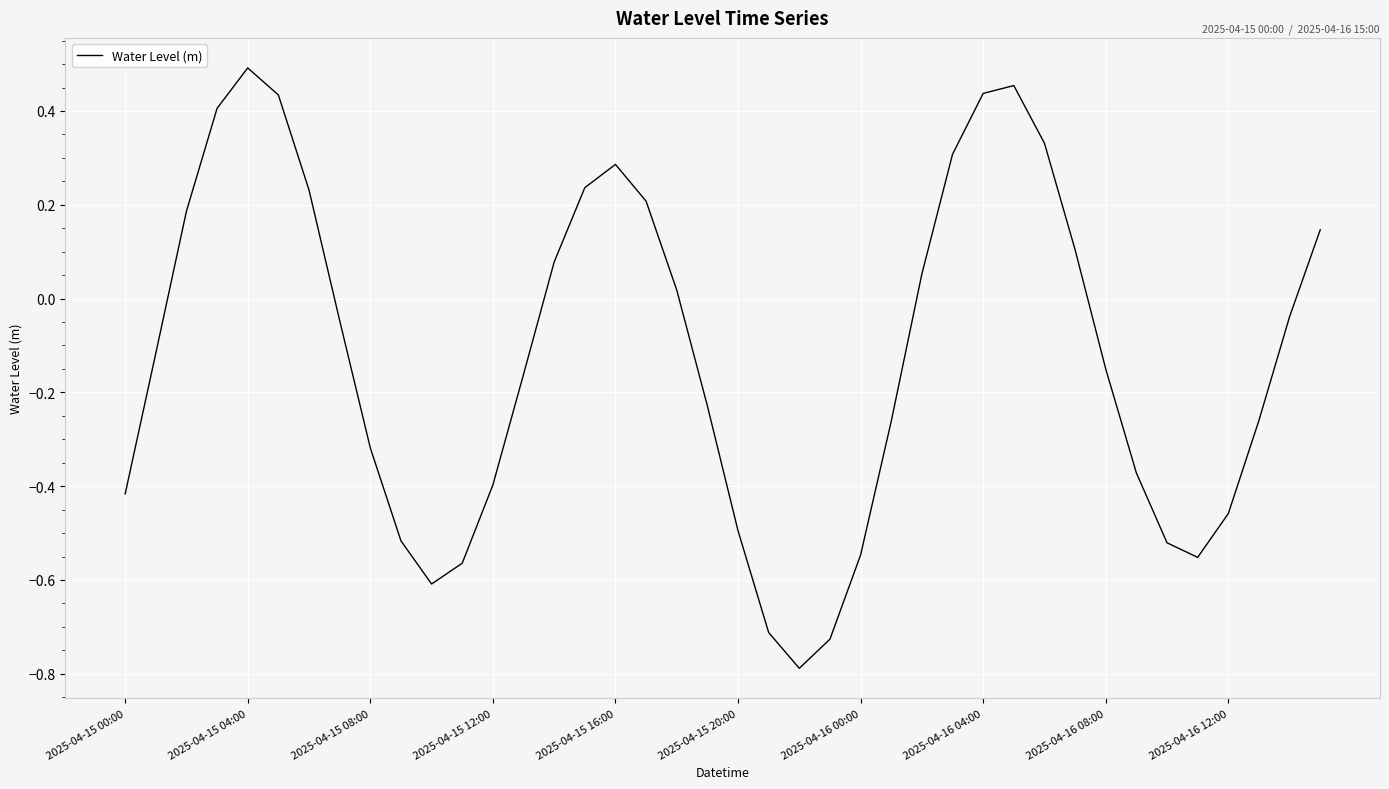

Count the number of categories in the chart.

40